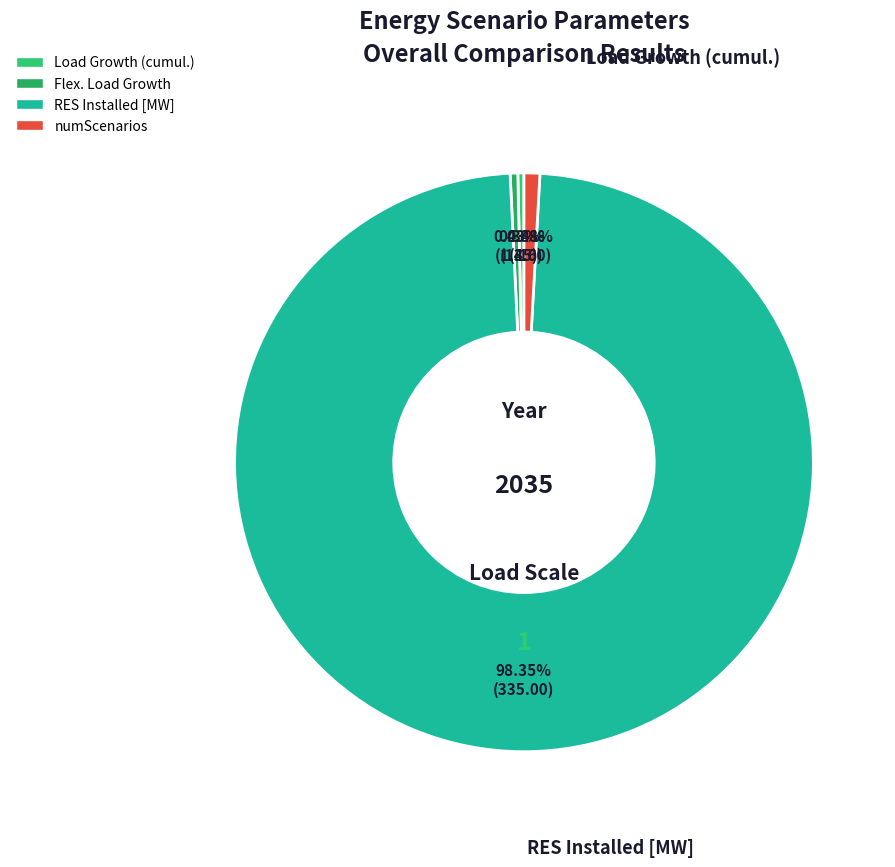

Count the number of slices in the pie.

4